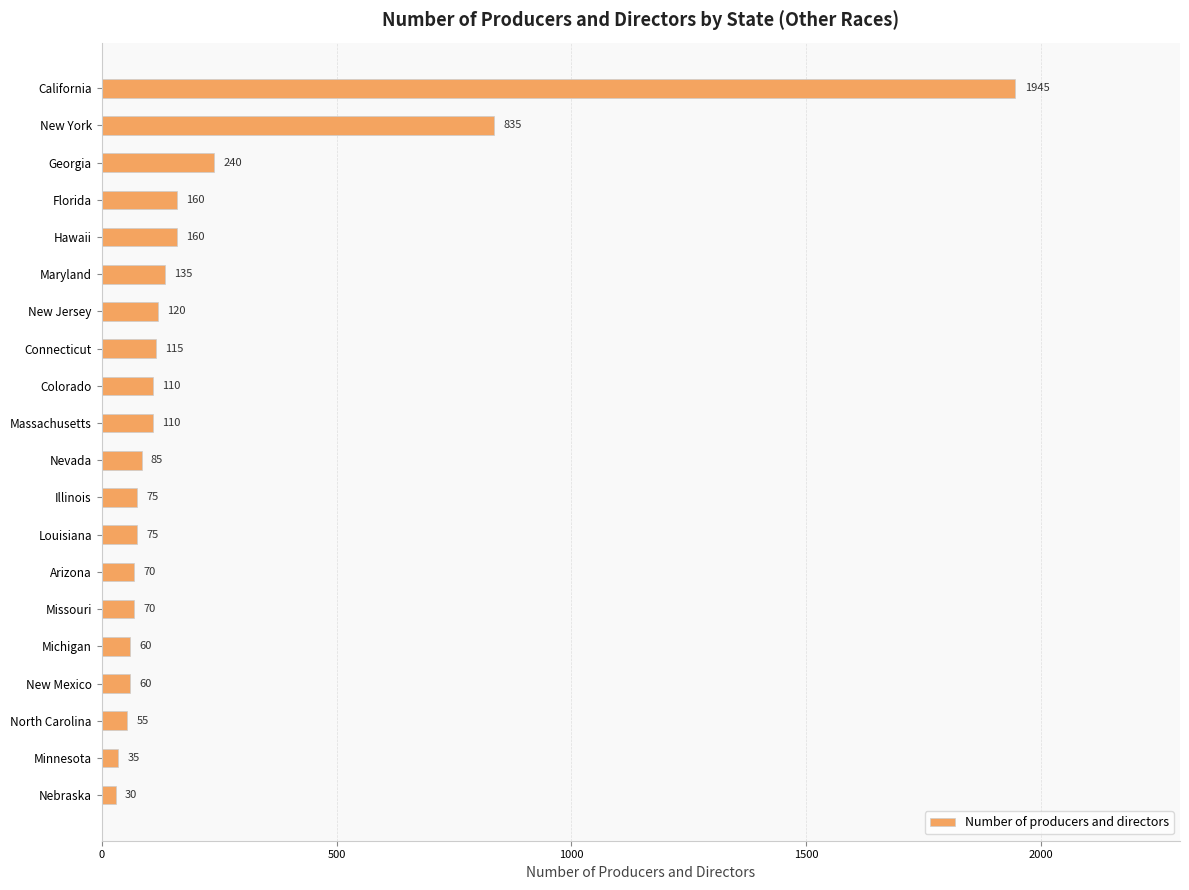

True or false: the data shows 1945 at California.

True